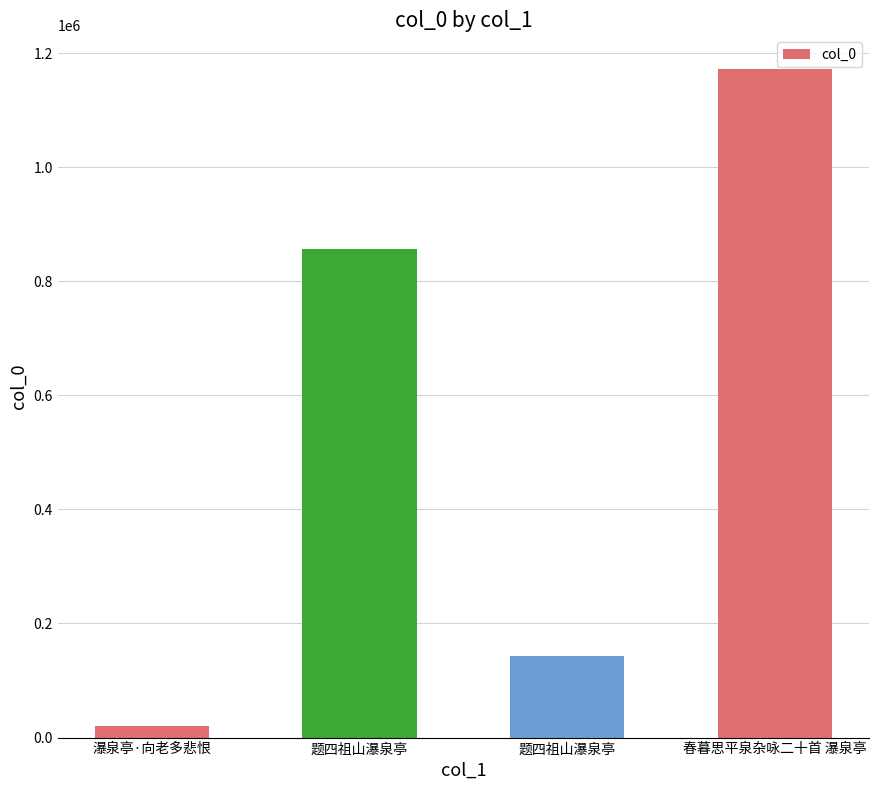

What is the minimum value shown in the chart?

20361